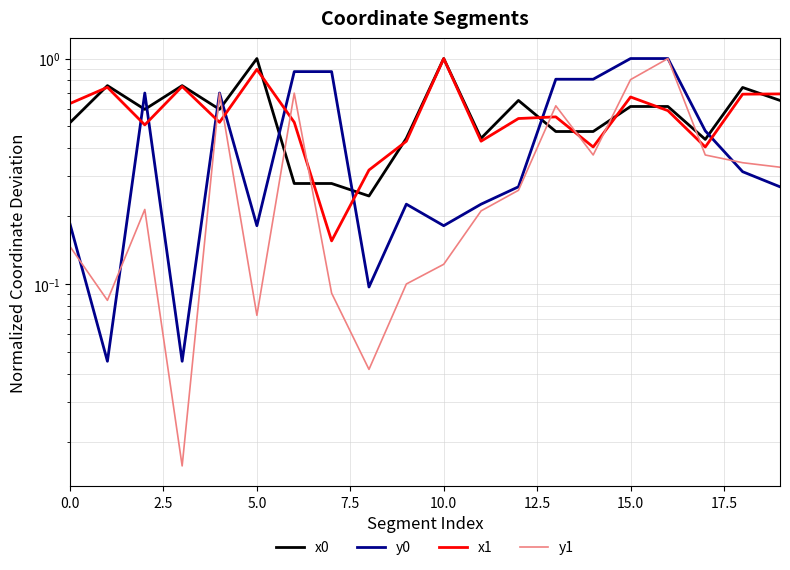

Is it true that x1 equals 0.5 at 20.0?

False